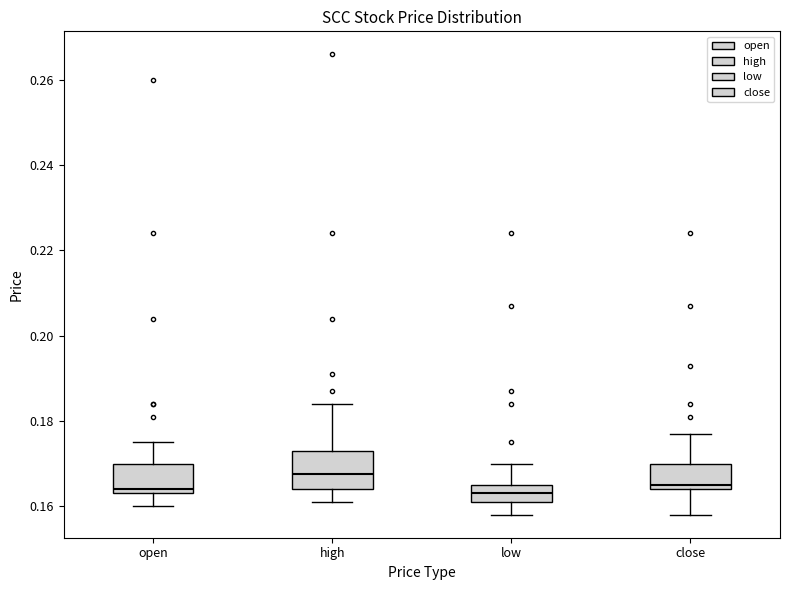

Where does the upper whisker of the box for open end on the y-axis? The values are not printed on the chart, so give them approximately, as read against the axis.

0.176